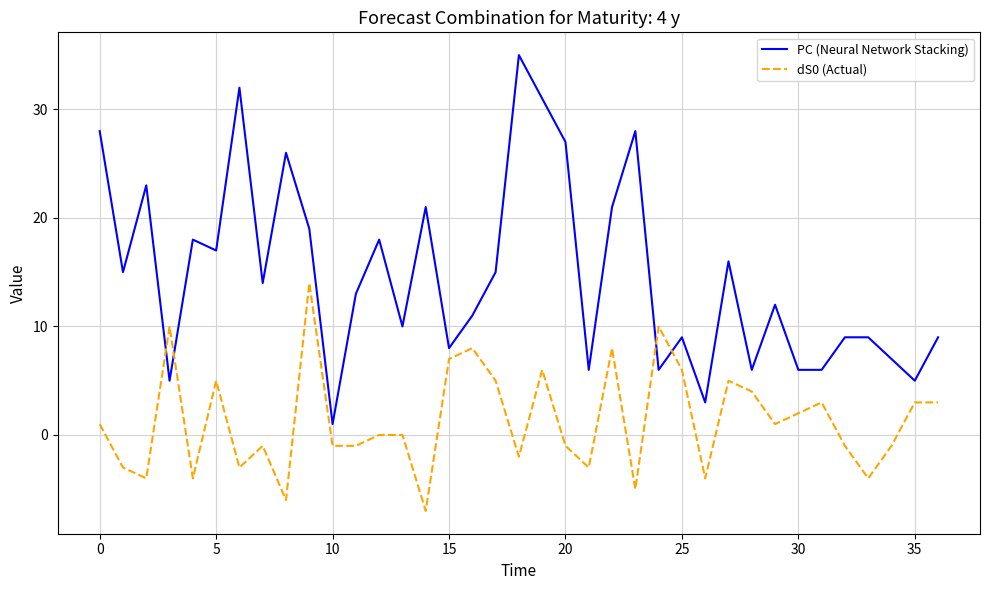

What is the greatest value displayed?

35